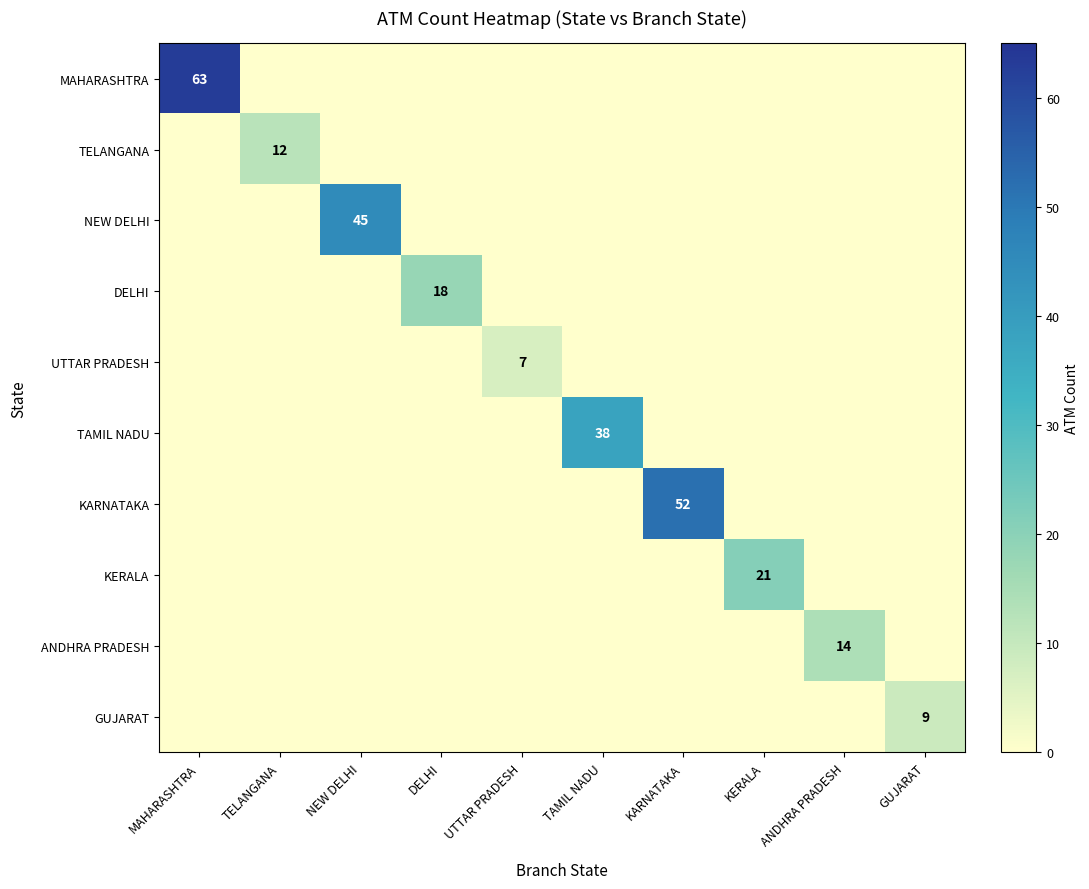

Is the value of KERALA at ANDHRA PRADESH greater than the value of GUJARAT at TELANGANA?

No